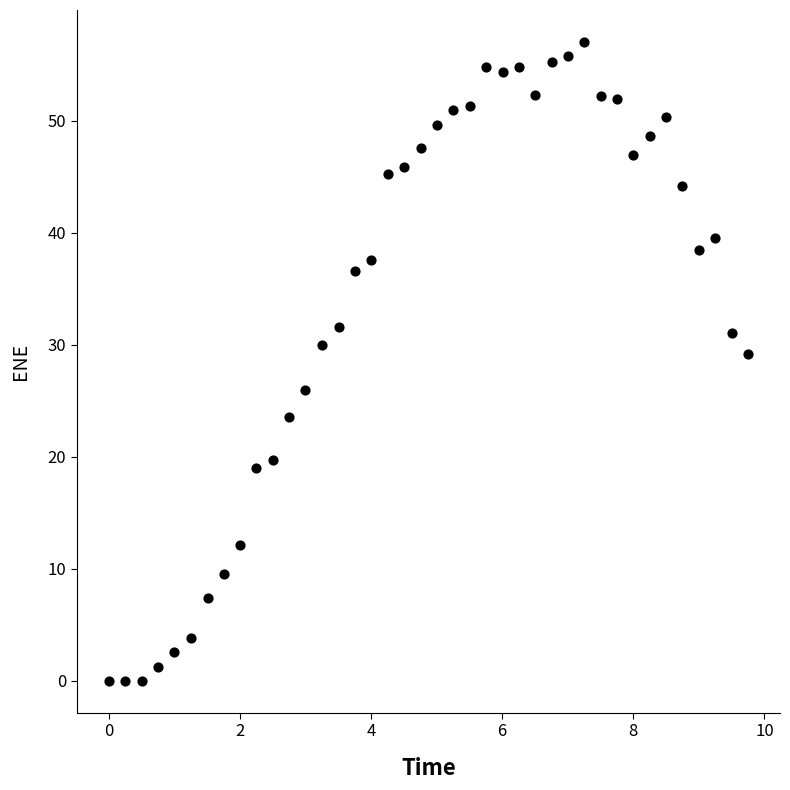

What is the range of X values (max minus min)?

9.7